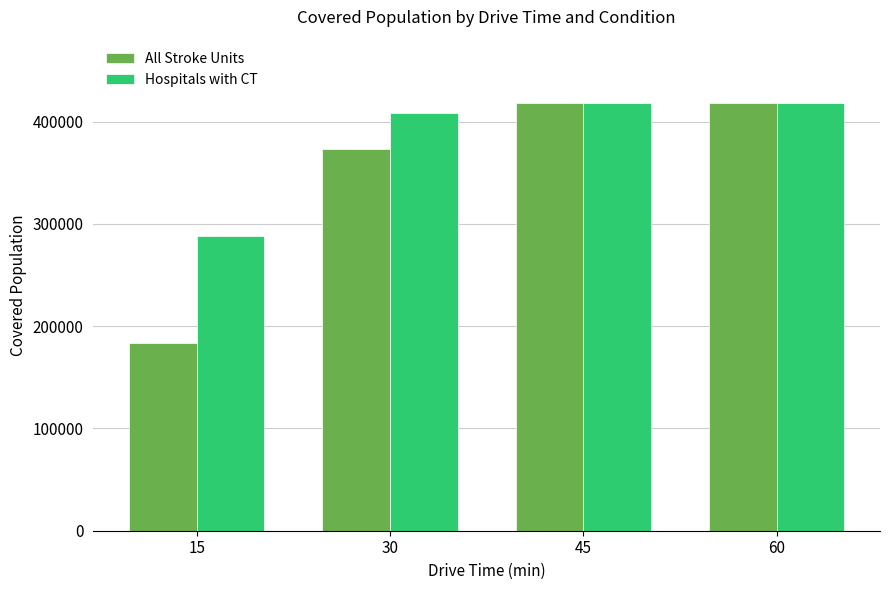

What is the minimum value shown in the chart?

183890